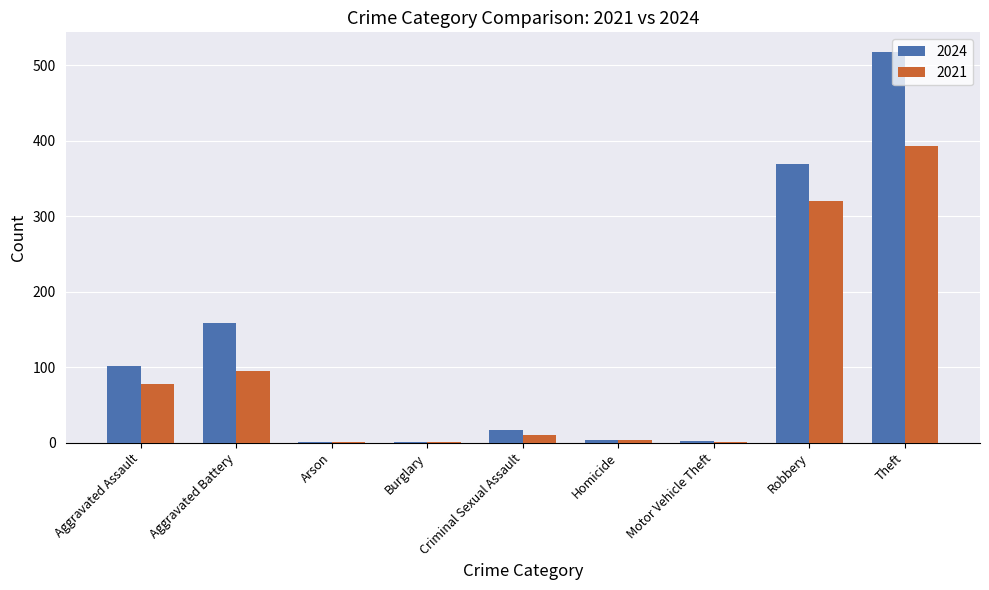

What is the spread (max minus min) of values at Aggravated Battery?

64